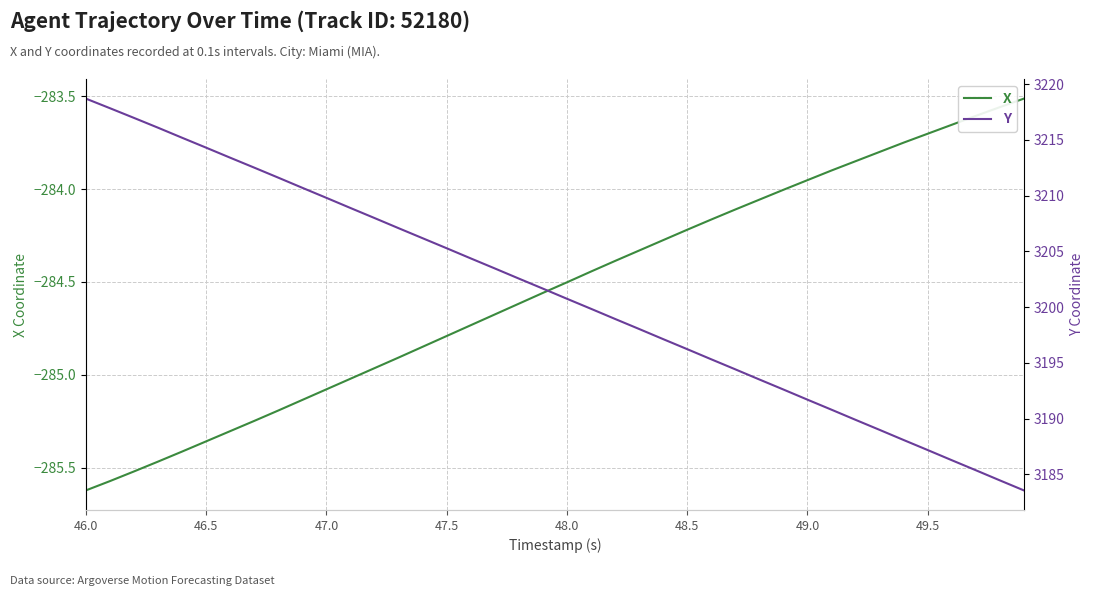

List the series in order of their peak value, lowest first.

X, Y